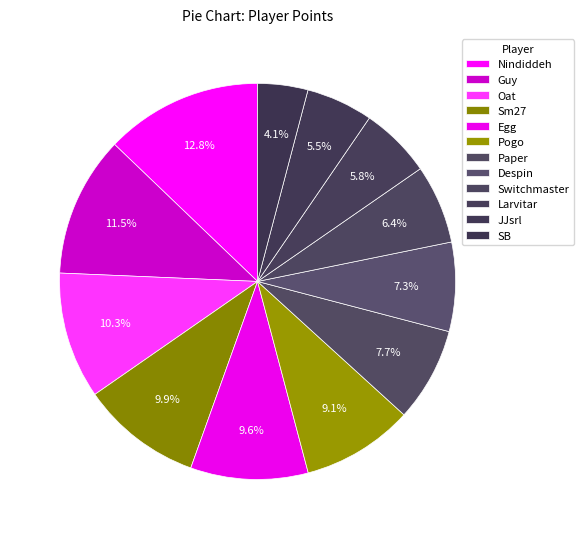

Count the number of slices in the pie.

12